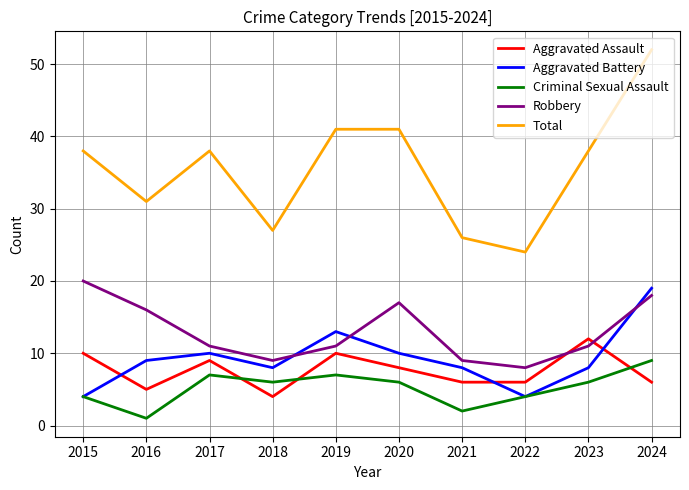

Reading left to right, transcribe all the data shown in this chart.

Aggravated Assault: 2015=10	2016=5	2017=9	2018=4	2019=10	2020=8	2021=6	2022=6	2023=12	2024=6
Aggravated Battery: 2015=4	2016=9	2017=10	2018=8	2019=13	2020=10	2021=8	2022=4	2023=8	2024=19
Criminal Sexual Assault: 2015=4	2016=1	2017=7	2018=6	2019=7	2020=6	2021=2	2022=4	2023=6	2024=9
Robbery: 2015=20	2016=16	2017=11	2018=9	2019=11	2020=17	2021=9	2022=8	2023=11	2024=18
Total: 2015=38	2016=31	2017=38	2018=27	2019=41	2020=41	2021=26	2022=24	2023=38	2024=52